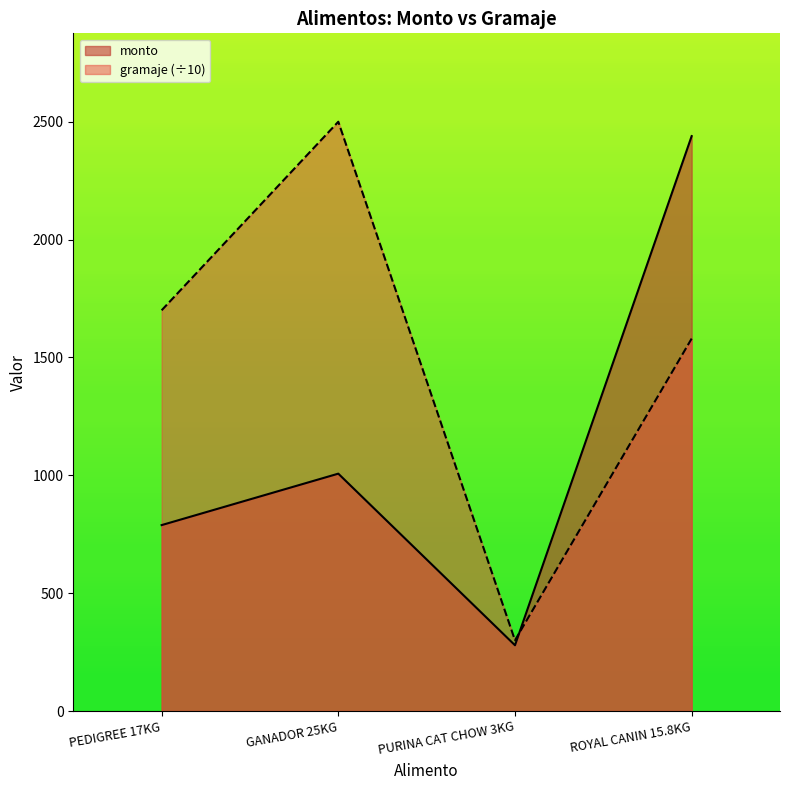

What is the label of the 2nd point from the left?

GANADOR 25KG